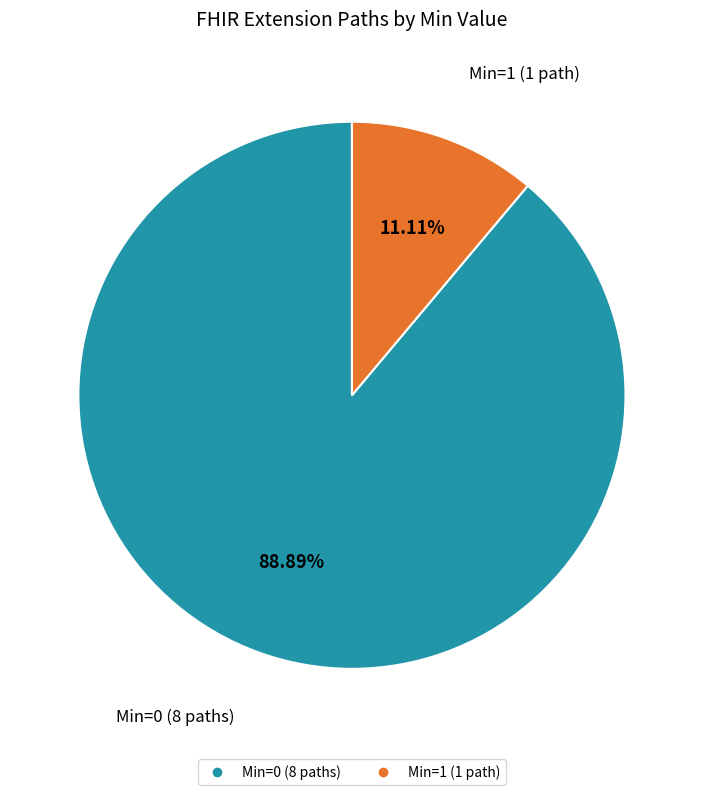

Is there any slice that represents more than half of the pie?

Yes